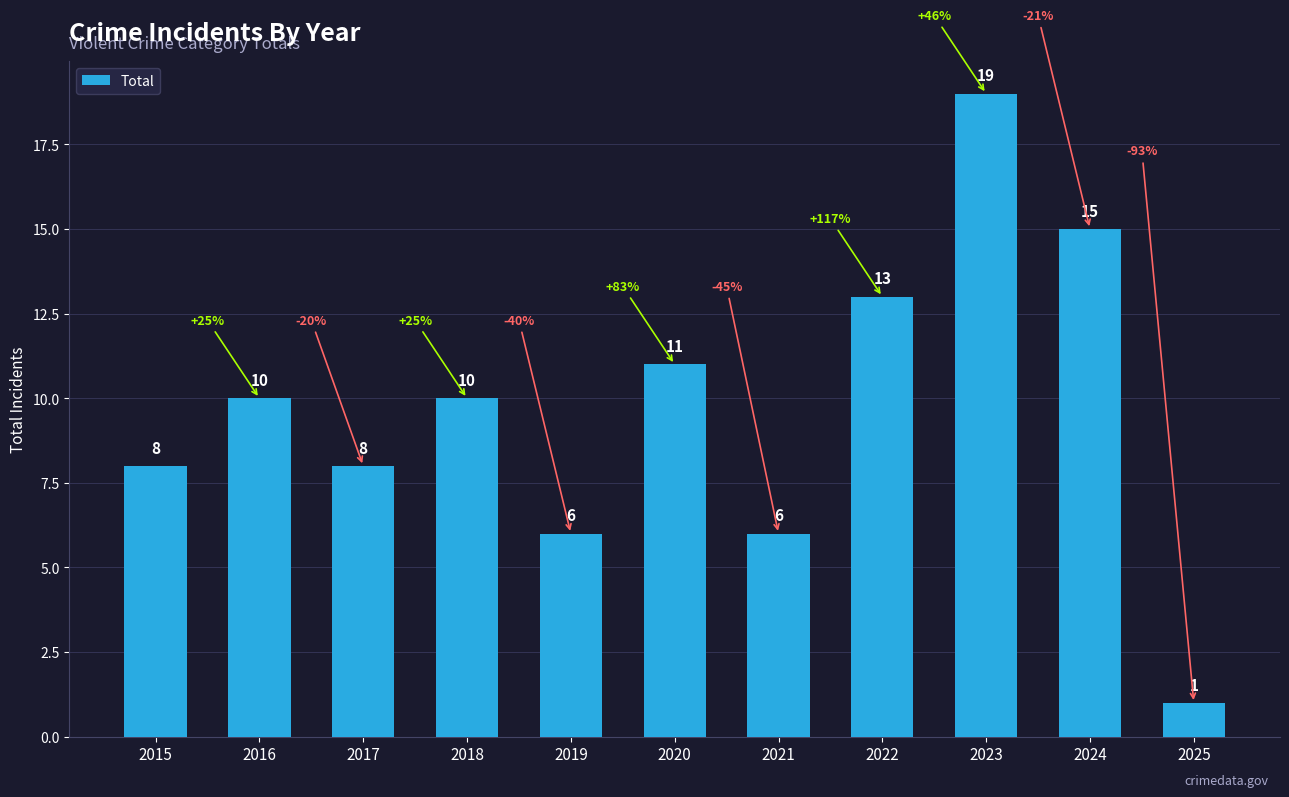

What is the value of the 7th bar from the left?

6